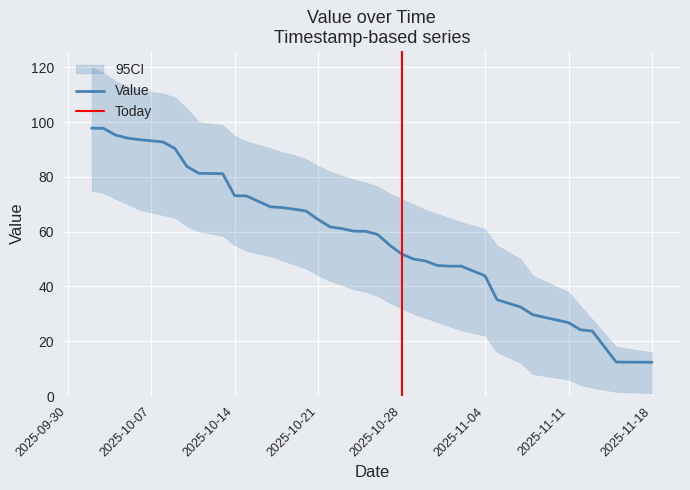

The Value series shows 50.0 at 25. True or false?

True